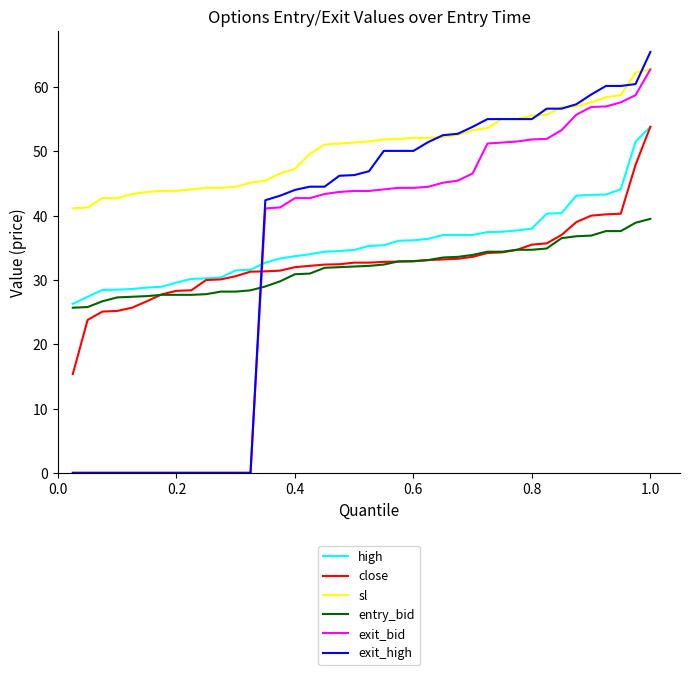

Which series has the largest total across all categories?

sl